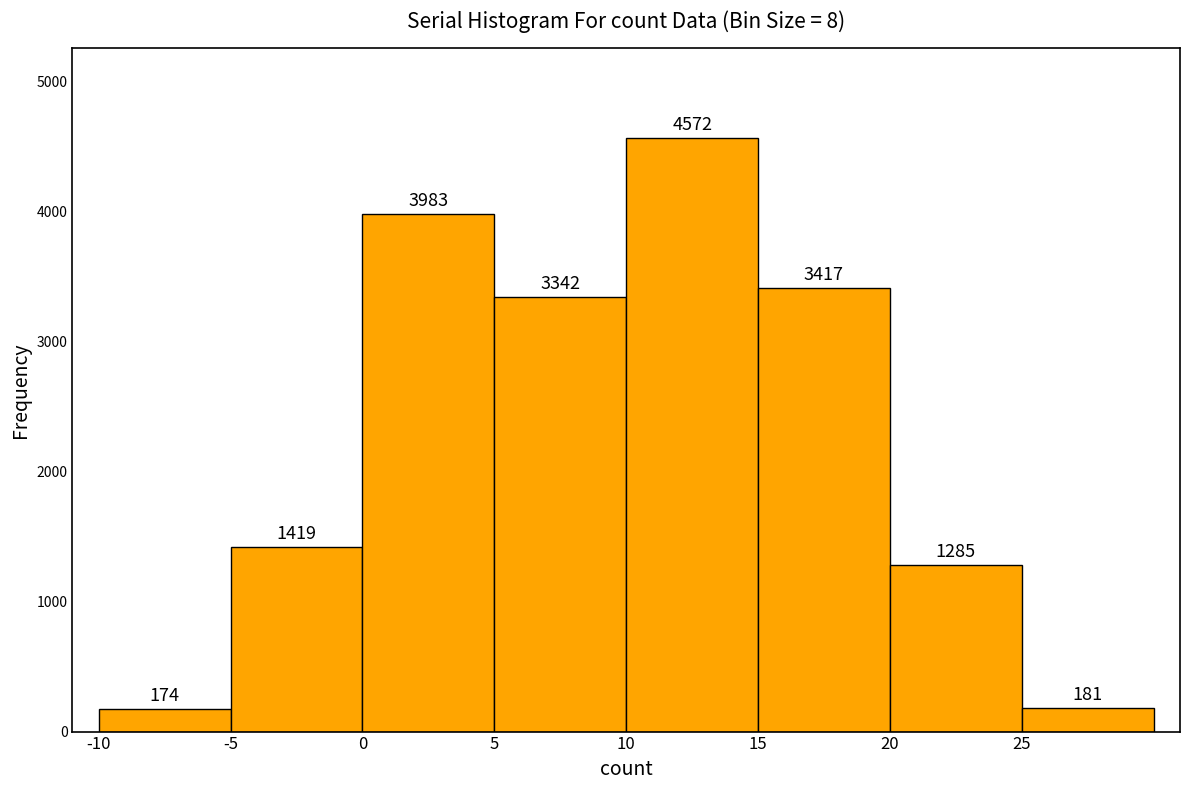

Reading left to right, list every bar in this chart as the range it spans on the x-axis followed by its height.

-10 to -5: 174
-5 to 0: 1419
0 to 5: 3983
5 to 10: 3342
10 to 15: 4572
15 to 20: 3417
20 to 25: 1285
25 to 30: 181